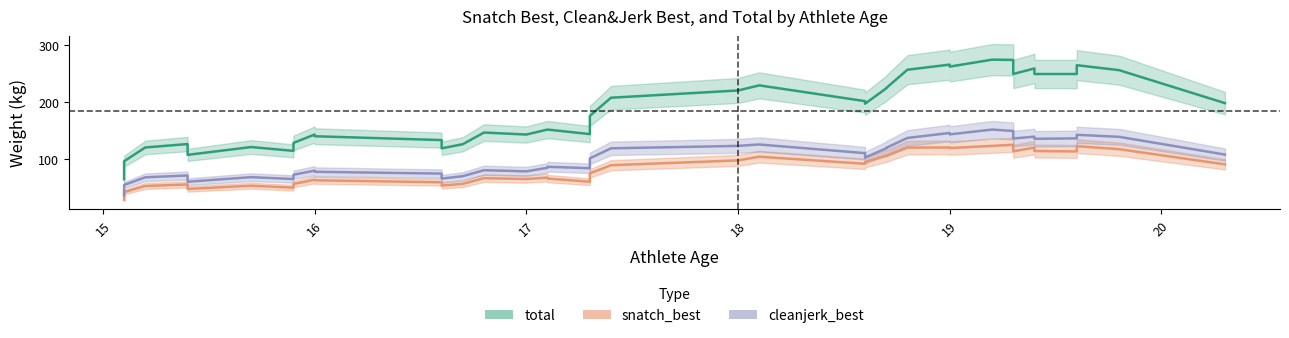

At 16, list the series in order from largest to smallest.

total_line, cleanjerk_best_line, snatch_best_line